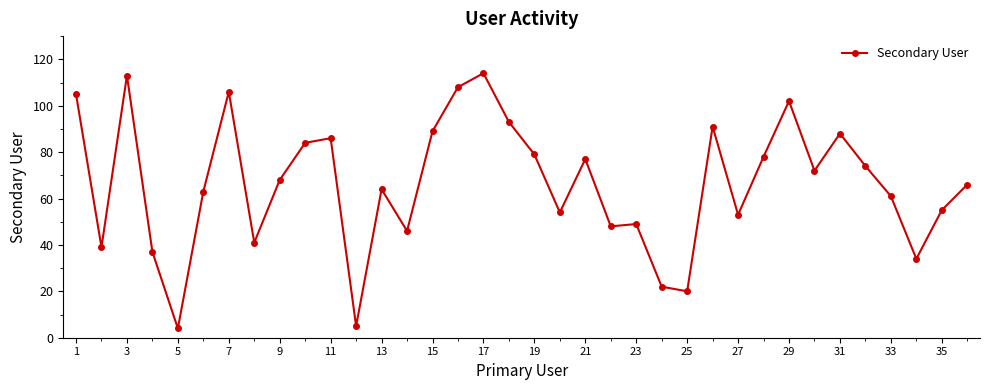

What is the sum of all values?

2388